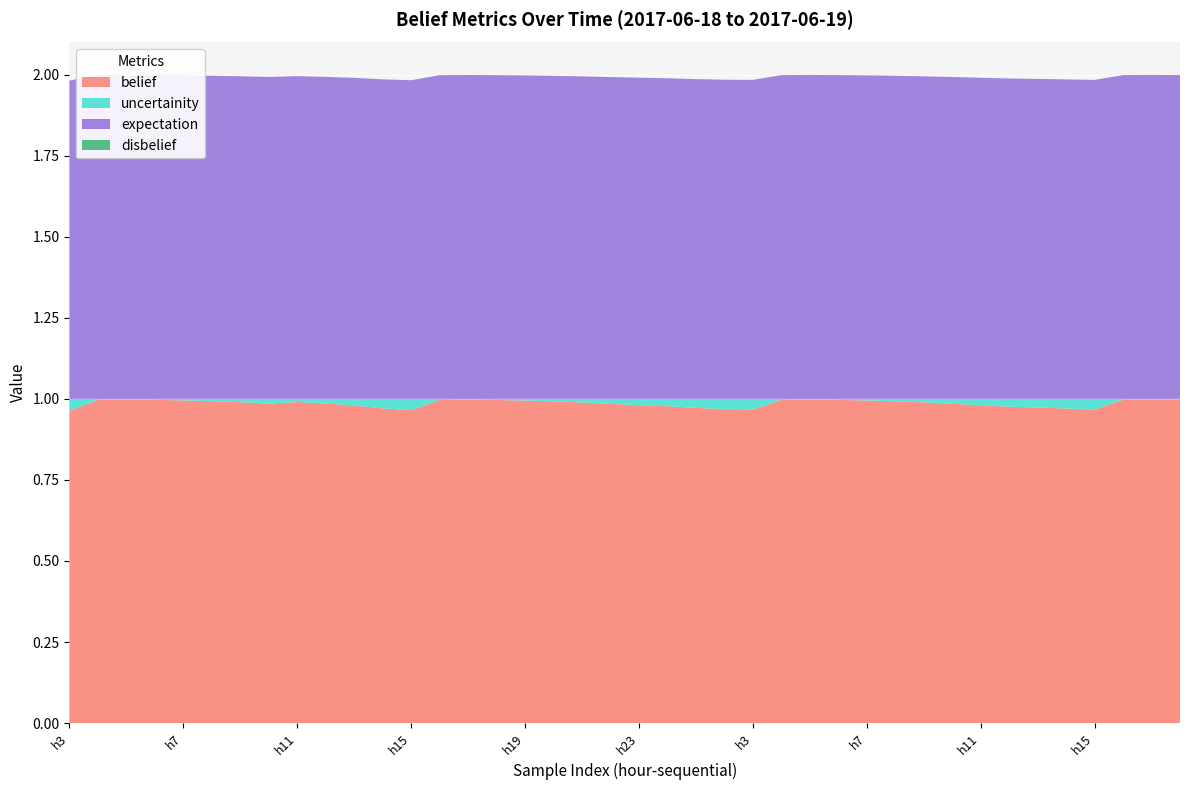

Reading left to right, extract all data points from this chart.

belief: 20170618=1.0	20170619=1.0	2=1.0	3=1.0	4=1.0	5=1.0	6=1.0	7=1.0	8=1.0	9=1.0	10=1.0	11=1.0	12=1.0	13=1.0	14=1.0	15=1.0	16=1.0	17=1.0	18=1.0	19=1.0	20=1.0	21=1.0	22=1.0	23=1.0	24=1.0	25=1.0	26=1.0	27=1.0	28=1.0	29=1.0	30=1.0	31=1.0	32=1.0	33=1.0	34=1.0	35=1.0	36=1.0	37=1.0	38=1.0	39=1.0
uncertainity: 20170618=0.0	20170619=0.0	2=0.0	3=0.0	4=0.0	5=0.0	6=0.0	7=0.0	8=0.0	9=0.0	10=0.0	11=0.0	12=0.0	13=0.0	14=0.0	15=0.0	16=0.0	17=0.0	18=0.0	19=0.0	20=0.0	21=0.0	22=0.0	23=0.0	24=0.0	25=0.0	26=0.0	27=0.0	28=0.0	29=0.0	30=0.0	31=0.0	32=0.0	33=0.0	34=0.0	35=0.0	36=0.0	37=0.0	38=0.0	39=0.0
expectation: 20170618=1.0	20170619=1.0	2=1.0	3=1.0	4=1.0	5=1.0	6=1.0	7=1.0	8=1.0	9=1.0	10=1.0	11=1.0	12=1.0	13=1.0	14=1.0	15=1.0	16=1.0	17=1.0	18=1.0	19=1.0	20=1.0	21=1.0	22=1.0	23=1.0	24=1.0	25=1.0	26=1.0	27=1.0	28=1.0	29=1.0	30=1.0	31=1.0	32=1.0	33=1.0	34=1.0	35=1.0	36=1.0	37=1.0	38=1.0	39=1.0
disbelief: 20170618=0.0	20170619=0.0	2=0.0	3=0.0	4=0.0	5=0.0	6=0.0	7=0.0	8=0.0	9=0.0	10=0.0	11=0.0	12=0.0	13=0.0	14=0.0	15=0.0	16=0.0	17=0.0	18=0.0	19=0.0	20=0.0	21=0.0	22=0.0	23=0.0	24=0.0	25=0.0	26=0.0	27=0.0	28=0.0	29=0.0	30=0.0	31=0.0	32=0.0	33=0.0	34=0.0	35=0.0	36=0.0	37=0.0	38=0.0	39=0.0